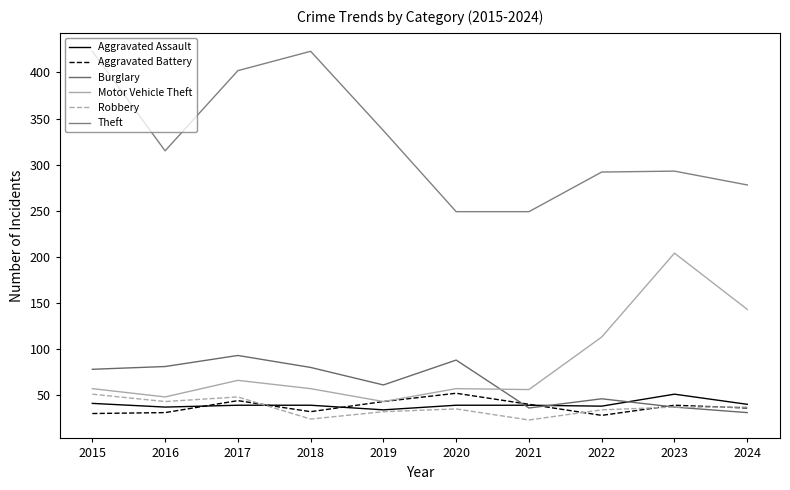

Is this an area chart (filled region under the line)?

No